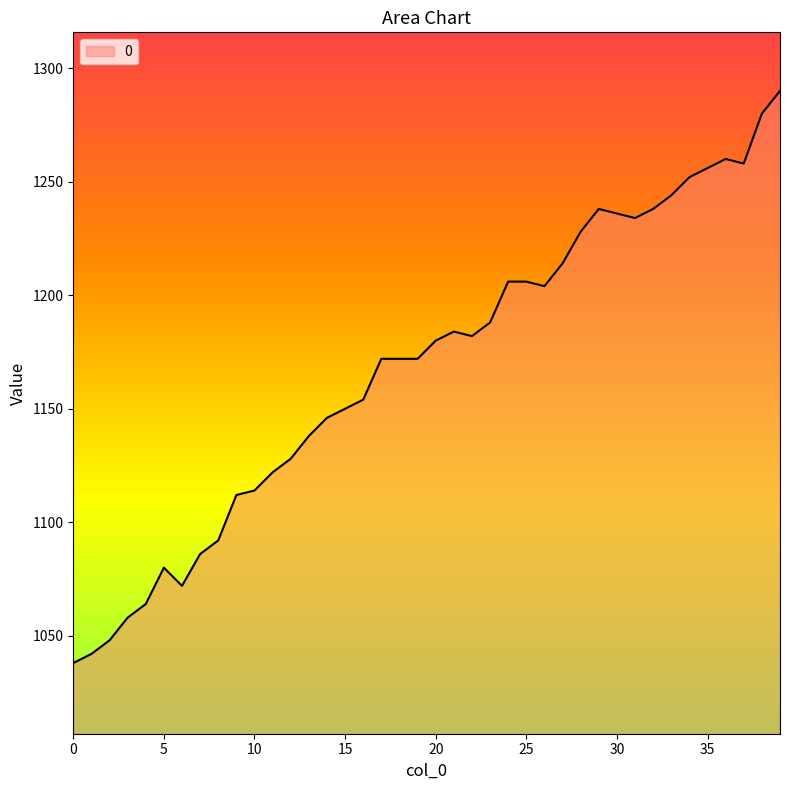

What is the average value?

1168